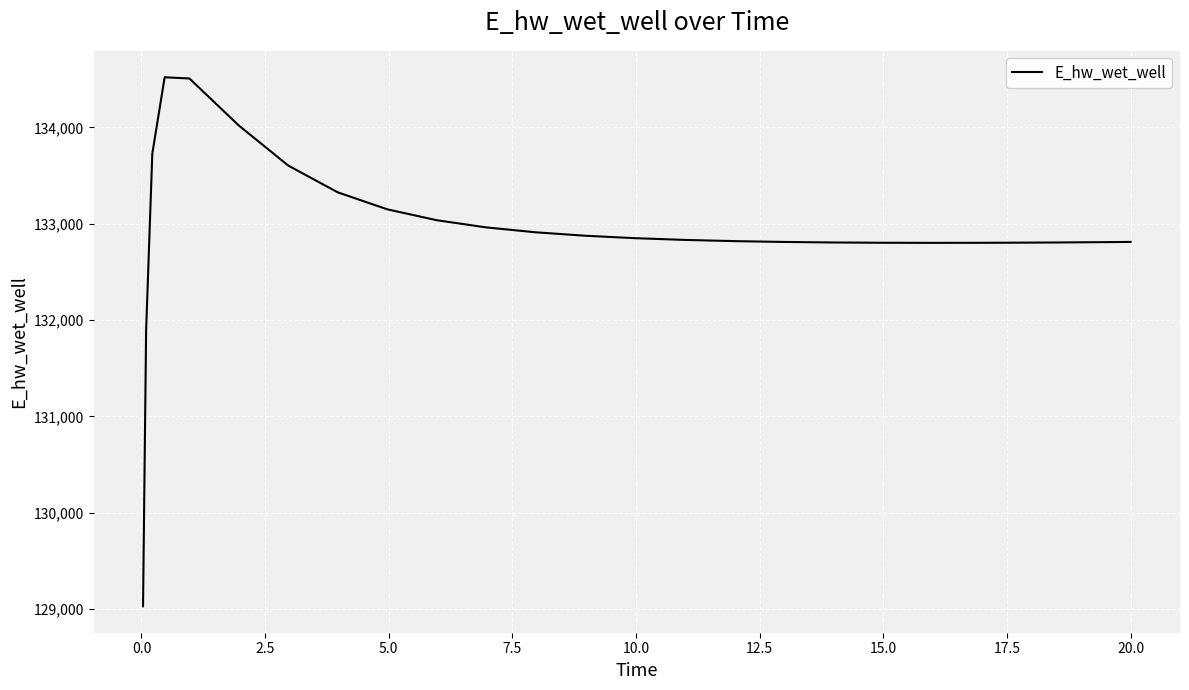

What is the smallest value displayed?

129030.0